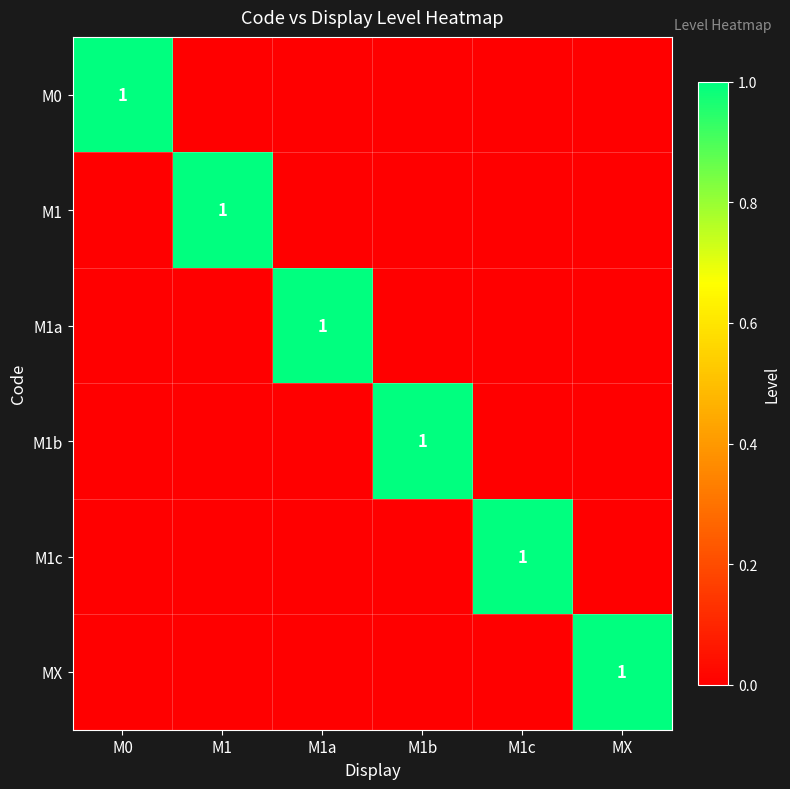

The value of MX at MX is 1. True or false?

True